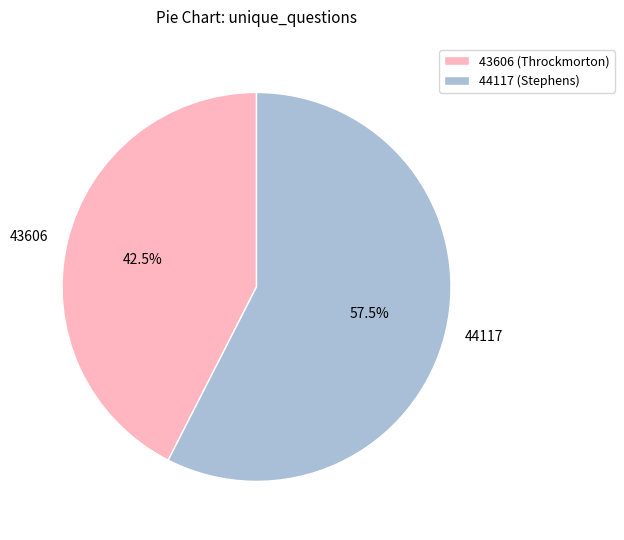

What is the majority slice?

44117